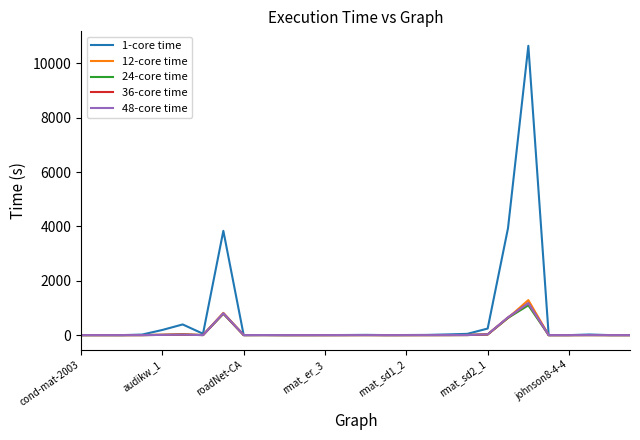

What are all the series names shown in the legend?

1-core time, 12-core time, 24-core time, 36-core time, 48-core time